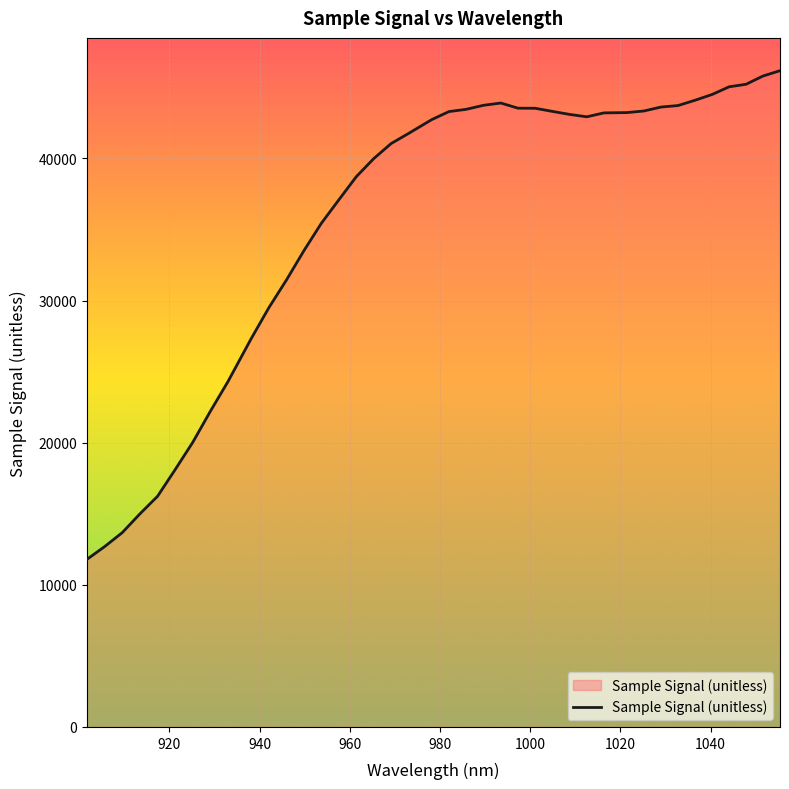

Count the number of data series in this chart.

1